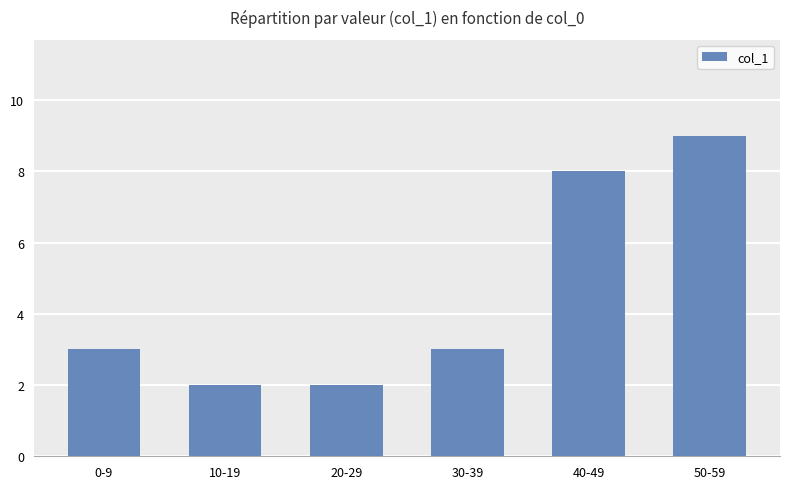

Does the chart contain any negative values?

No